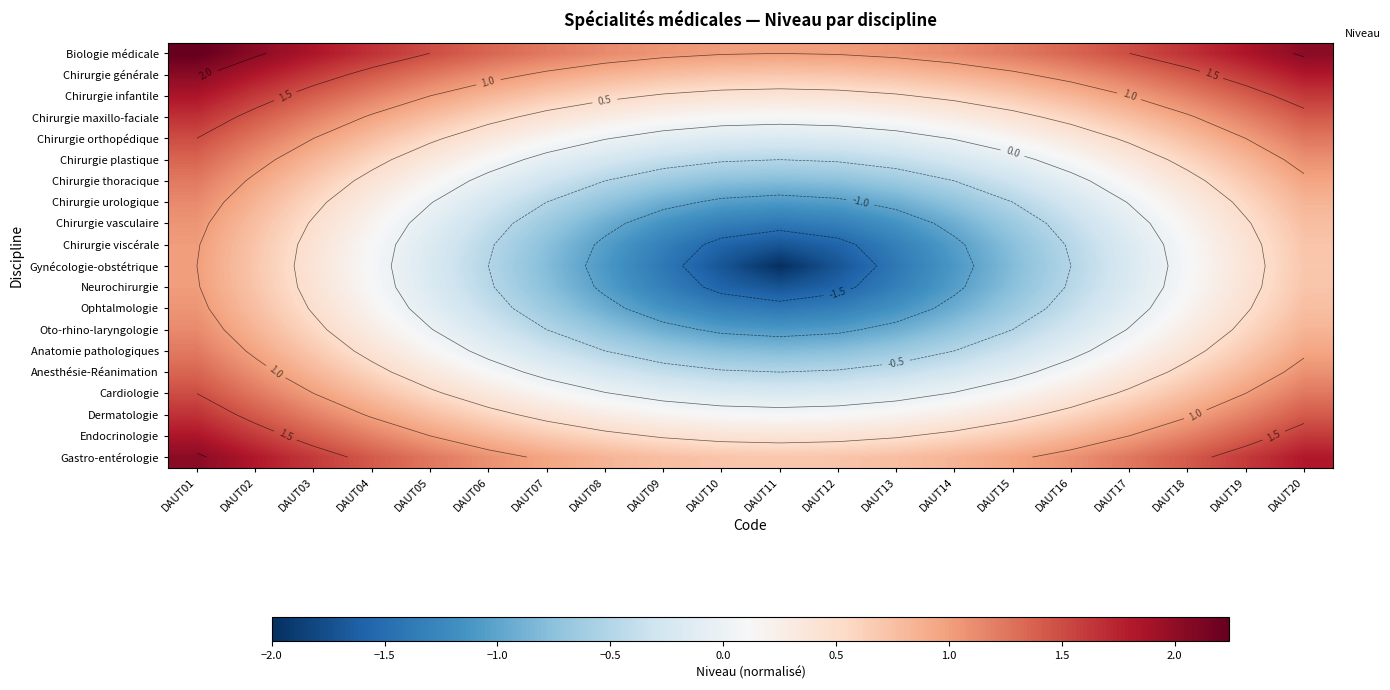

What is the sum of the Chirurgie viscérale values at DAUT02 and DAUT06?

0.2